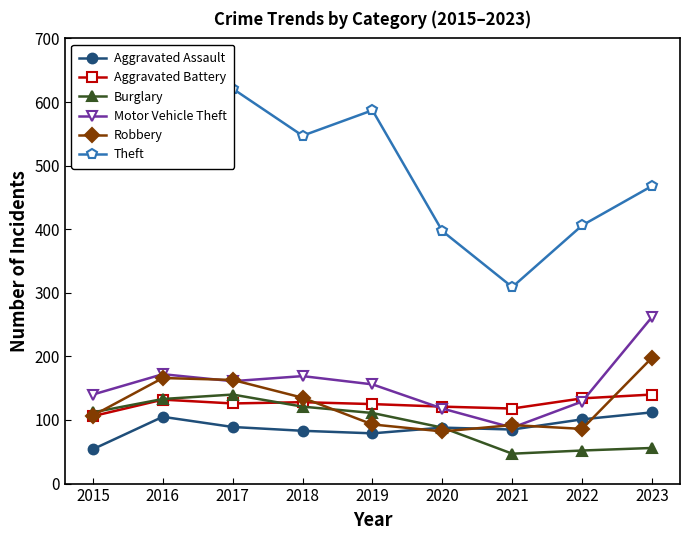

Rank the series by their maximum value, from highest to lowest.

Theft, Motor Vehicle Theft, Robbery, Aggravated Battery, Burglary, Aggravated Assault